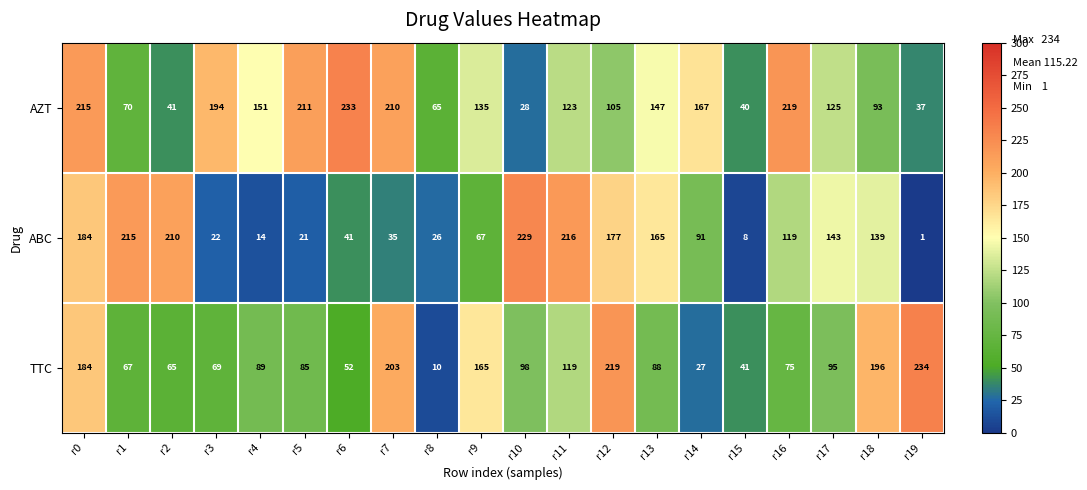

Which series has the largest total across all categories?

AZT